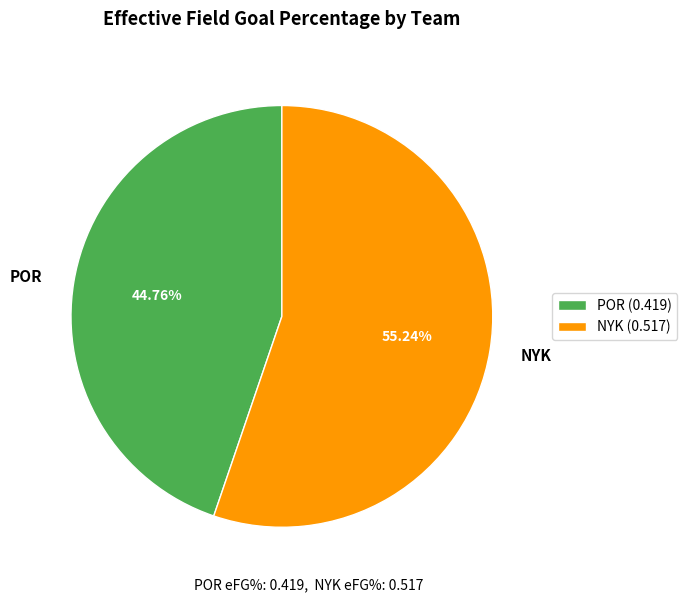

Is POR the majority of the pie?

No